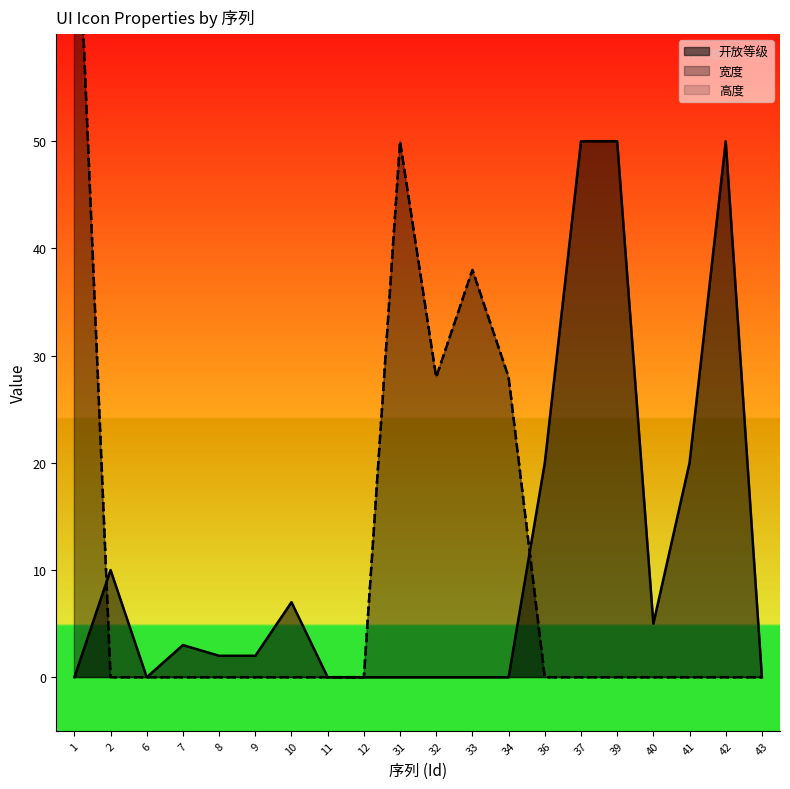

Where does the 开放等级 (line) series first go above 2?

2